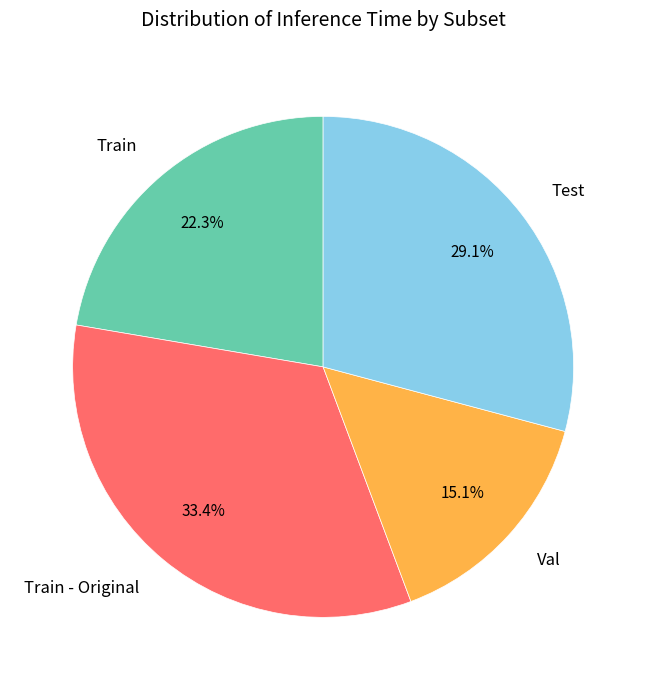

Does any single category account for the majority?

No